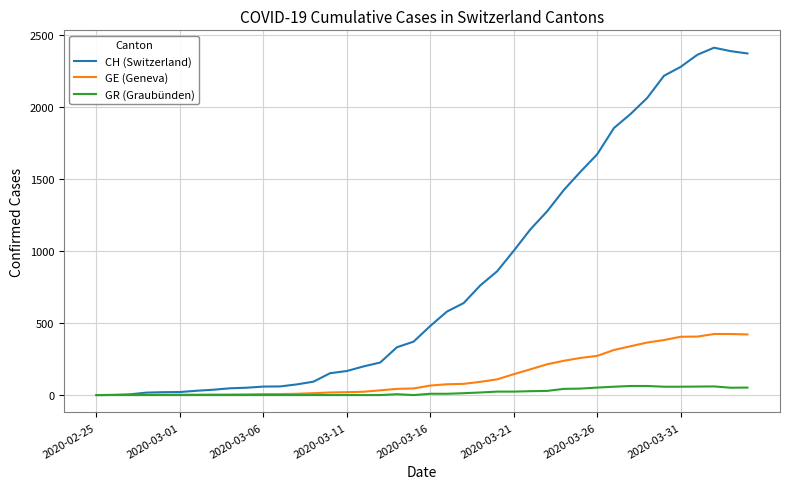

Which series has the largest range (max minus min)?

CH (Switzerland)